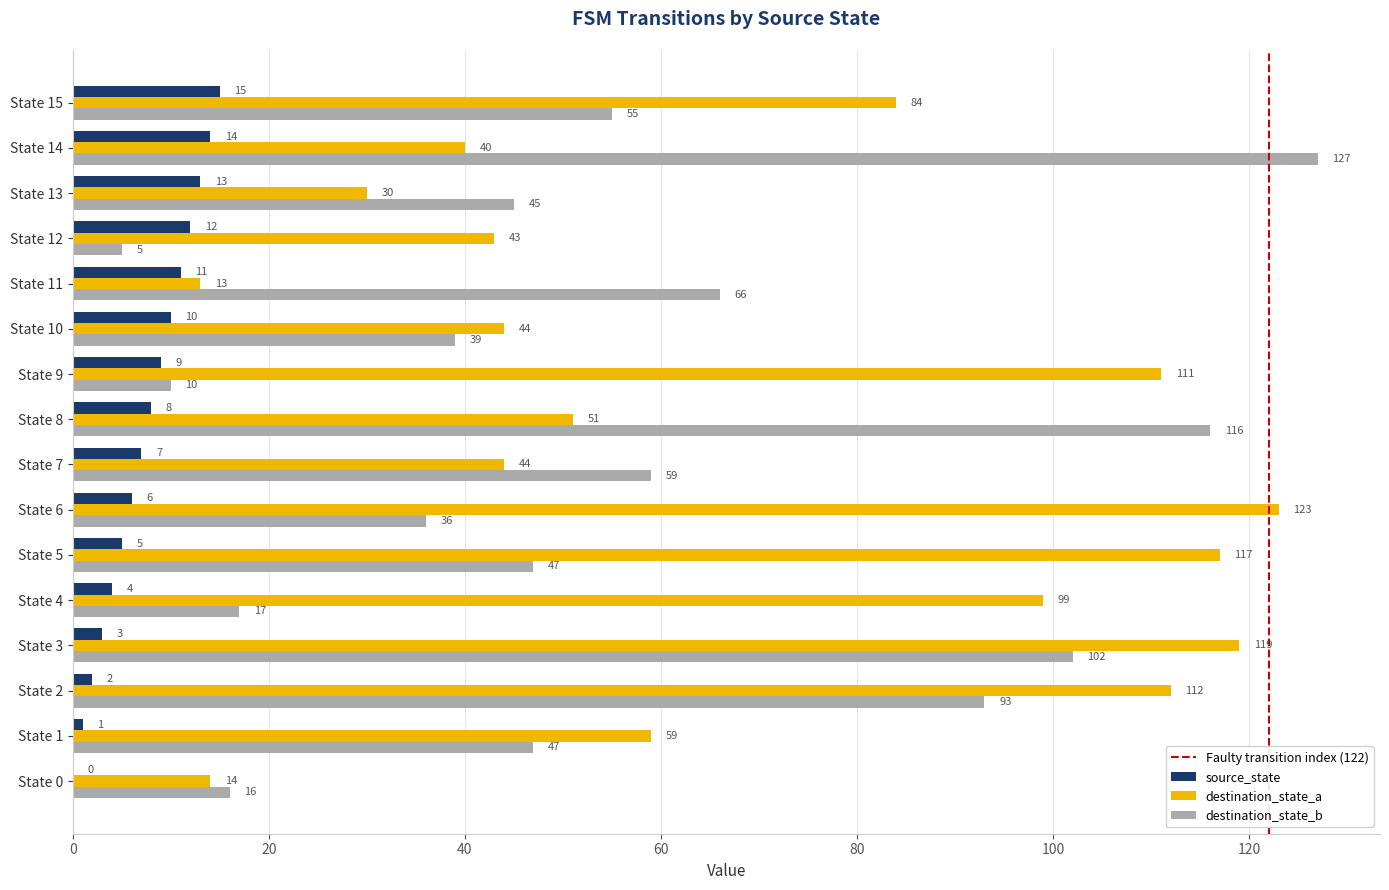

How many distinct data groups are displayed?

3